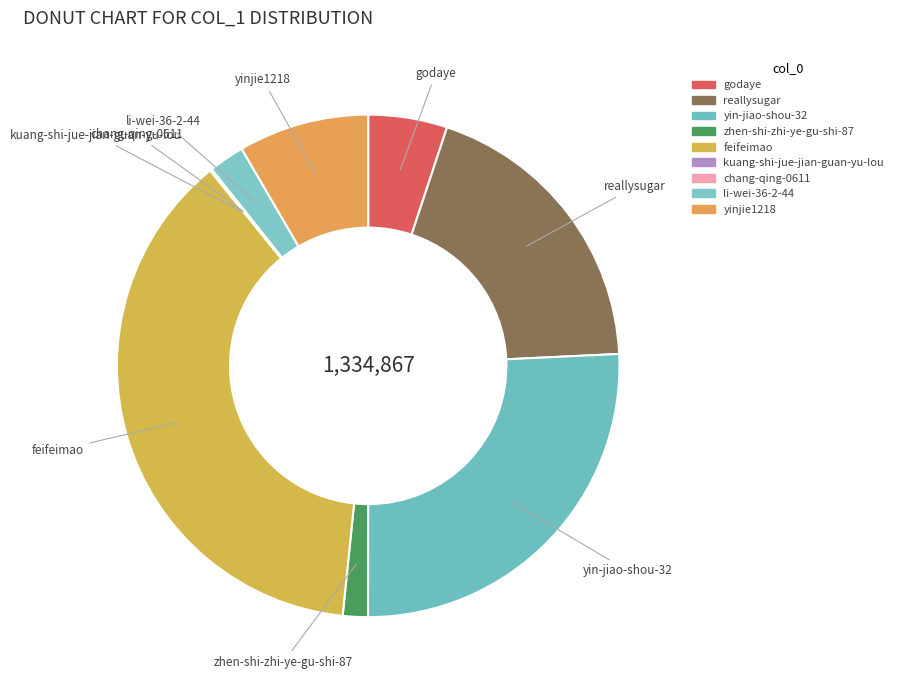

What is the largest slice in the pie chart?

feifeimao